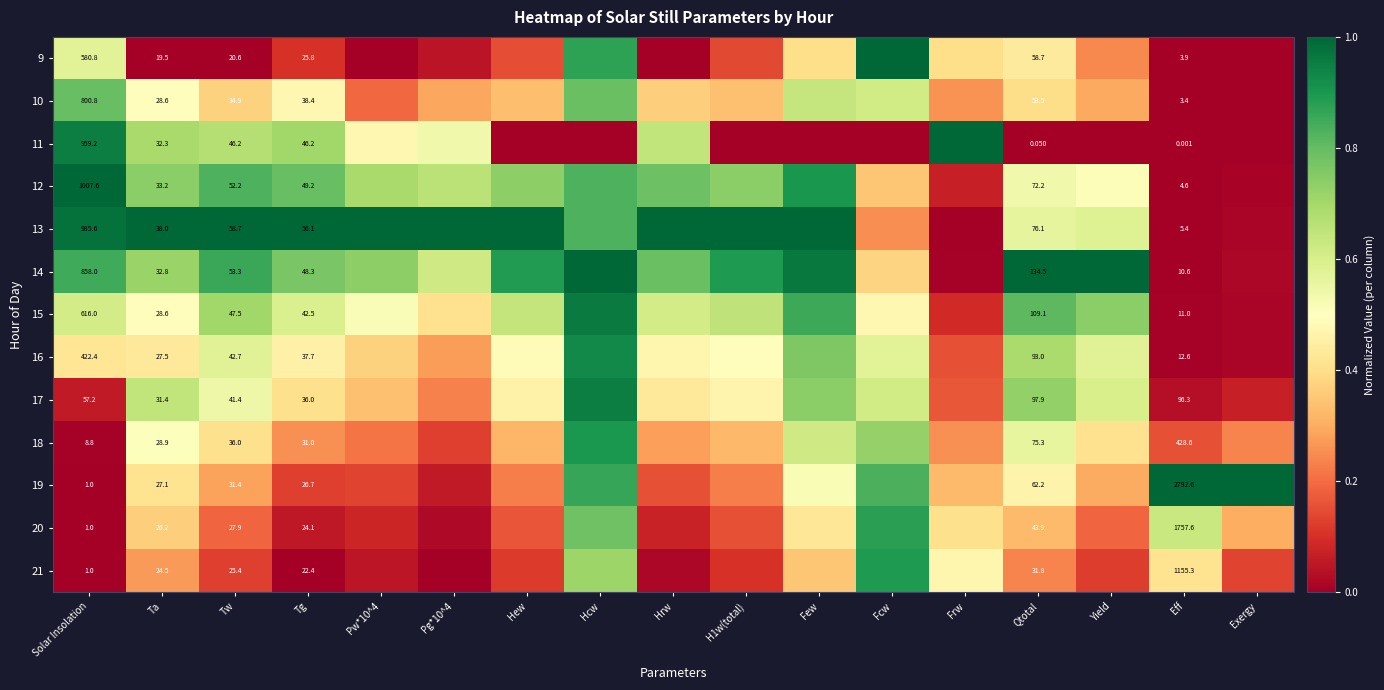

Which series has the largest total across all categories?

13